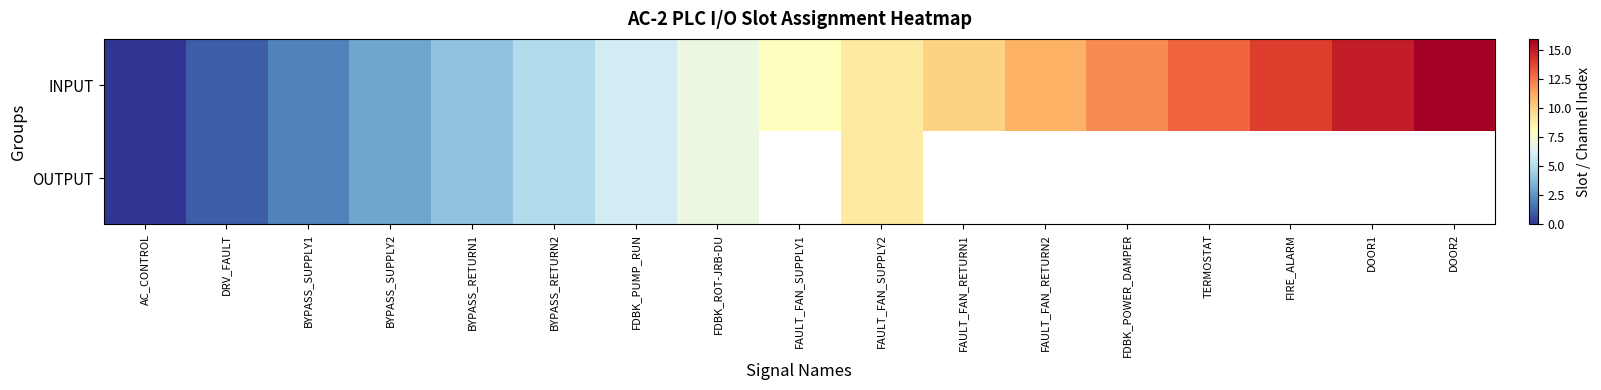

Read the OUTPUT value at FDBK_ROT-JRB-DU.

7.0